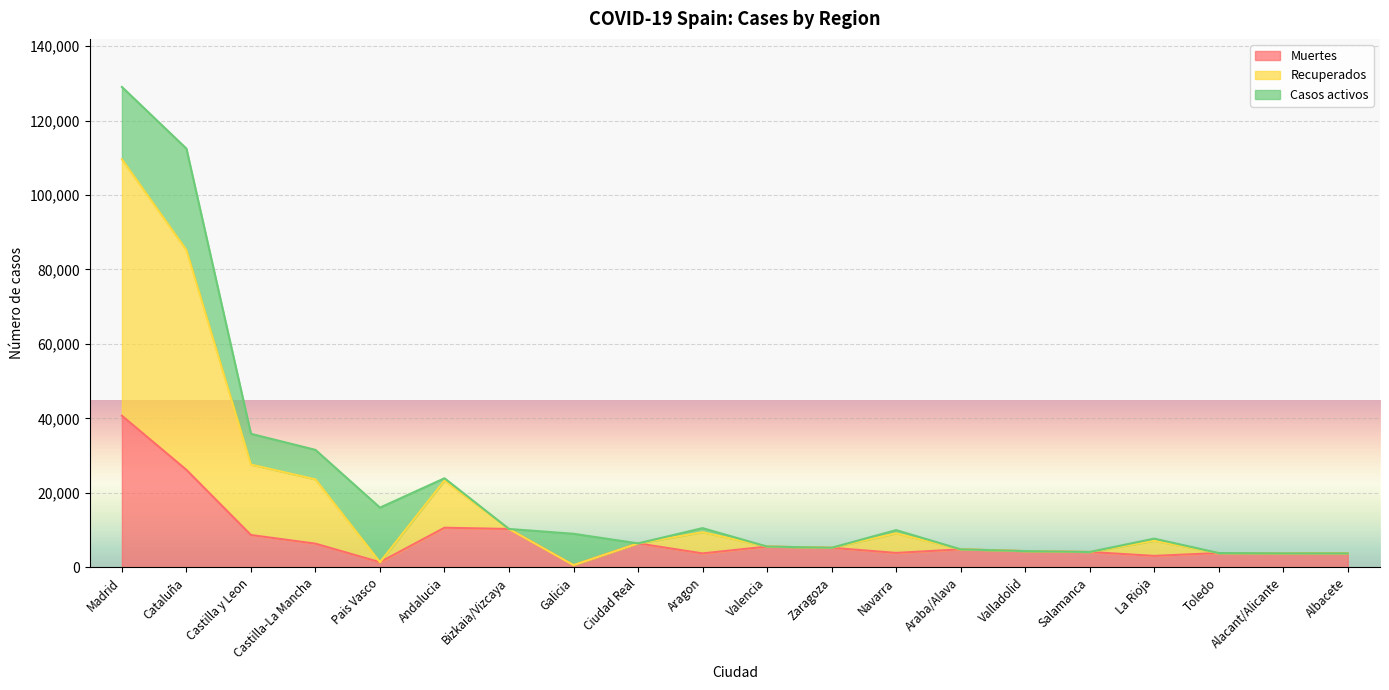

What are all the series names shown in the legend?

Muertes, Recuperados, Casos activos